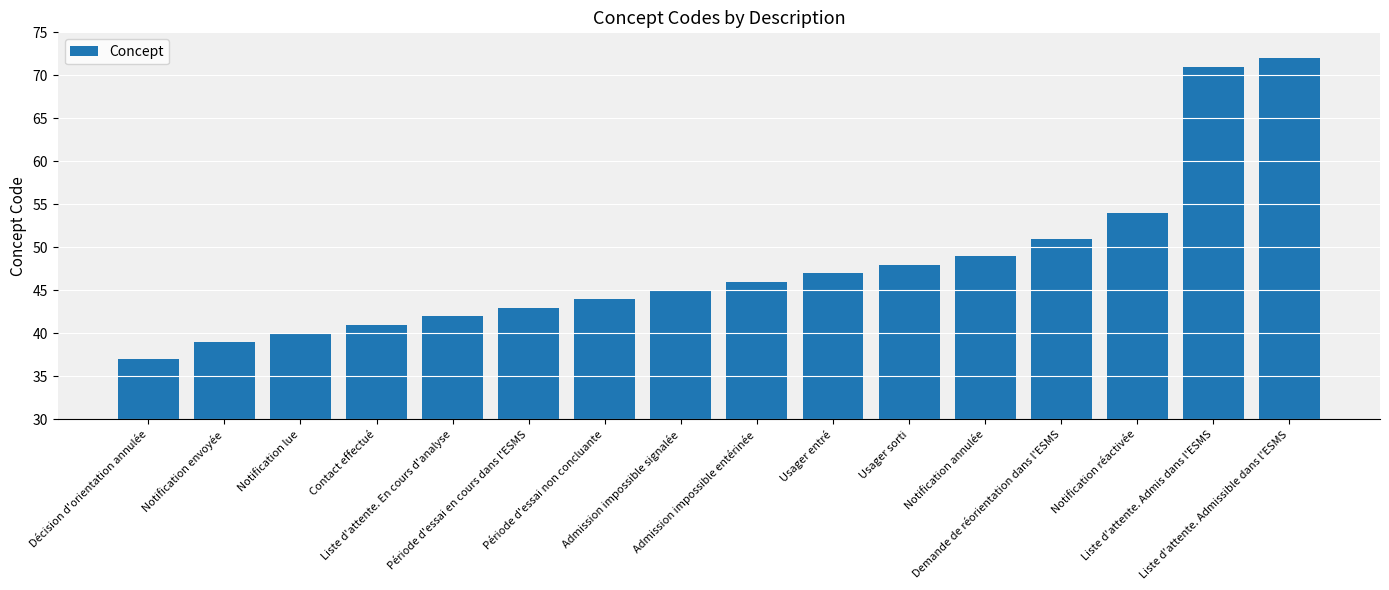

True or false: the data shows 15 at Demande de réorientation dans l'ESMS.

False